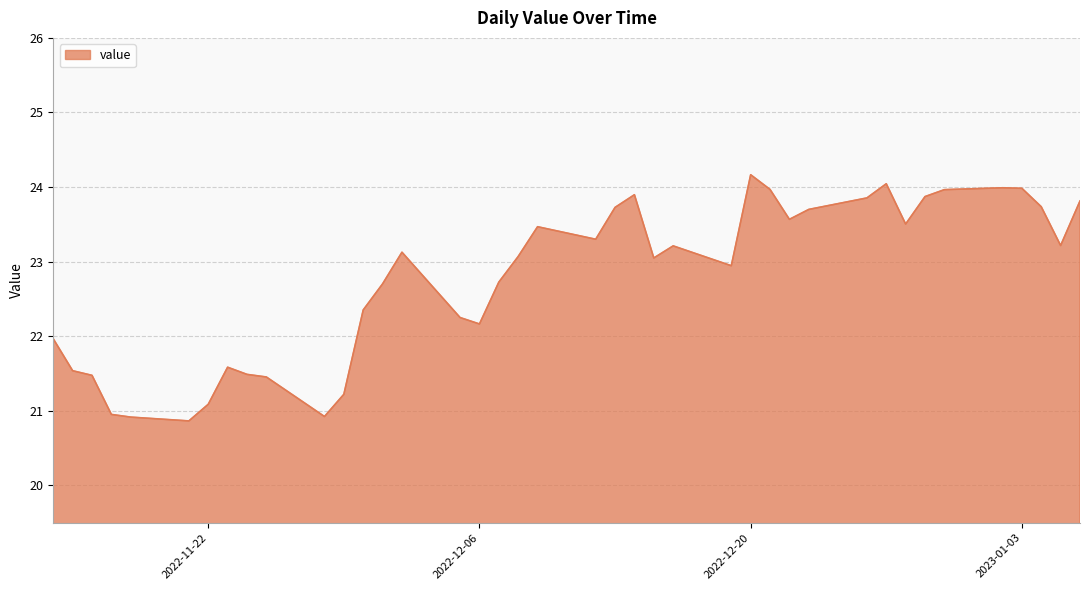

What is the average value?

22.8